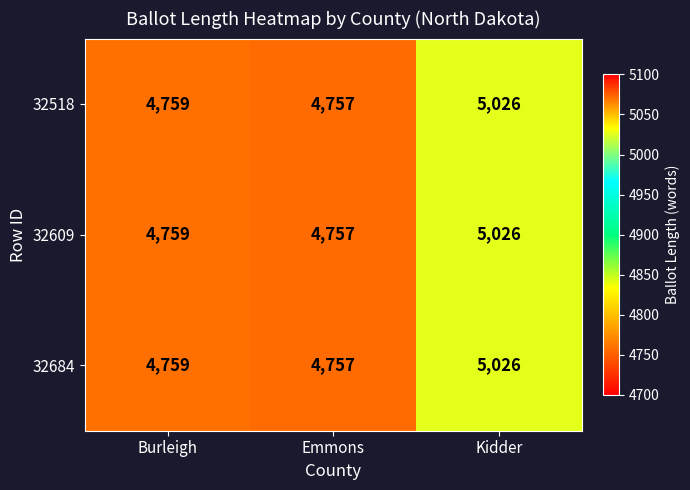

Reading right to left, extract all data points from this chart.

32518: 5026	4757	4759
32609: 5026	4757	4759
32684: 5026	4757	4759